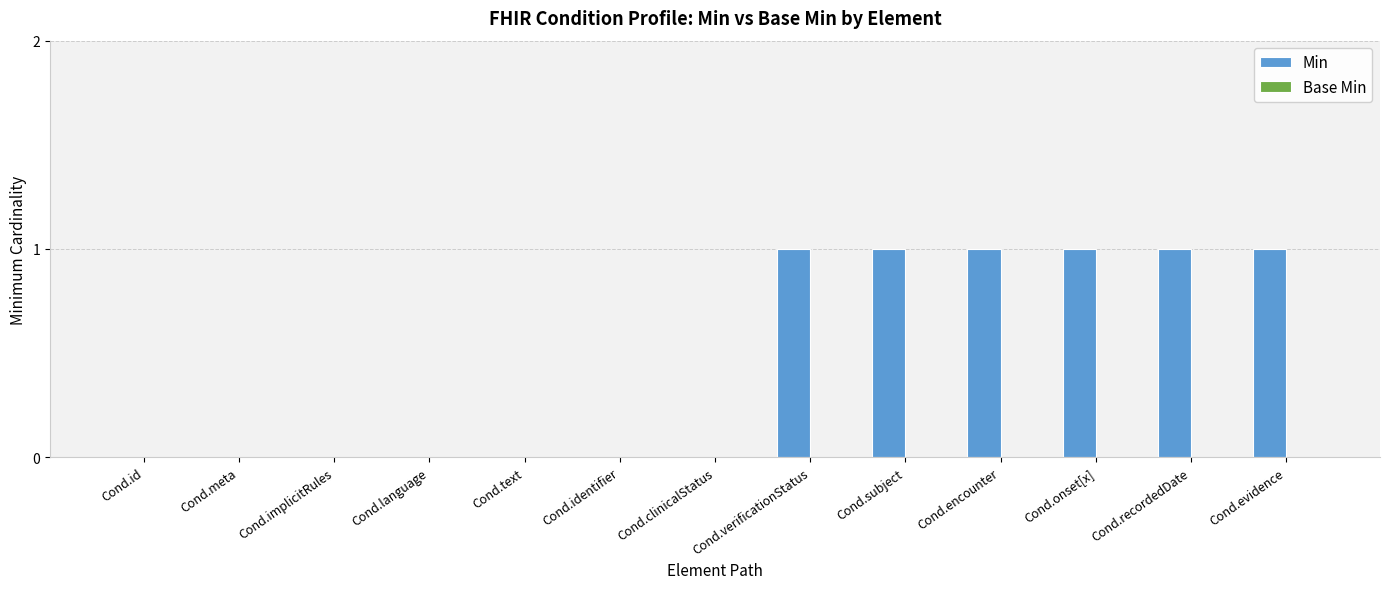

Is it true that the value at Cond.language is 0?

True